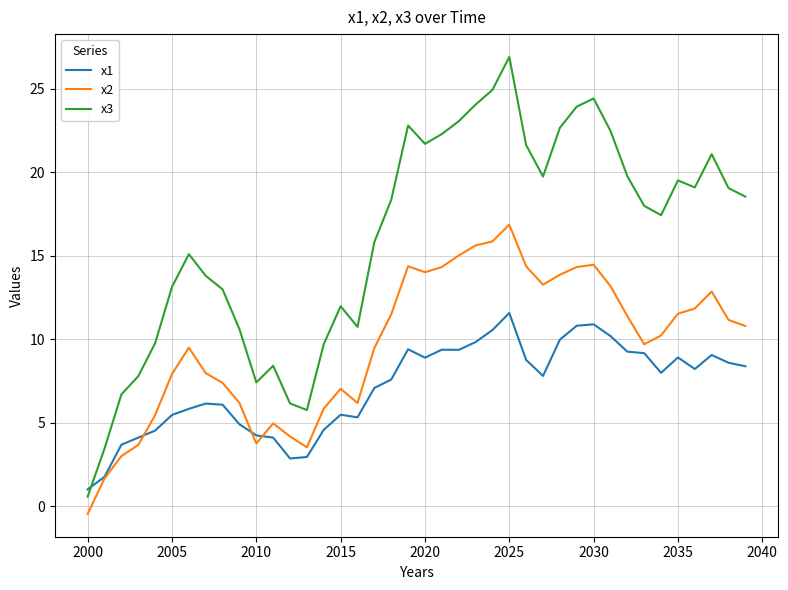

After their last crossing, which series has the higher values: x1 or x3?

x3